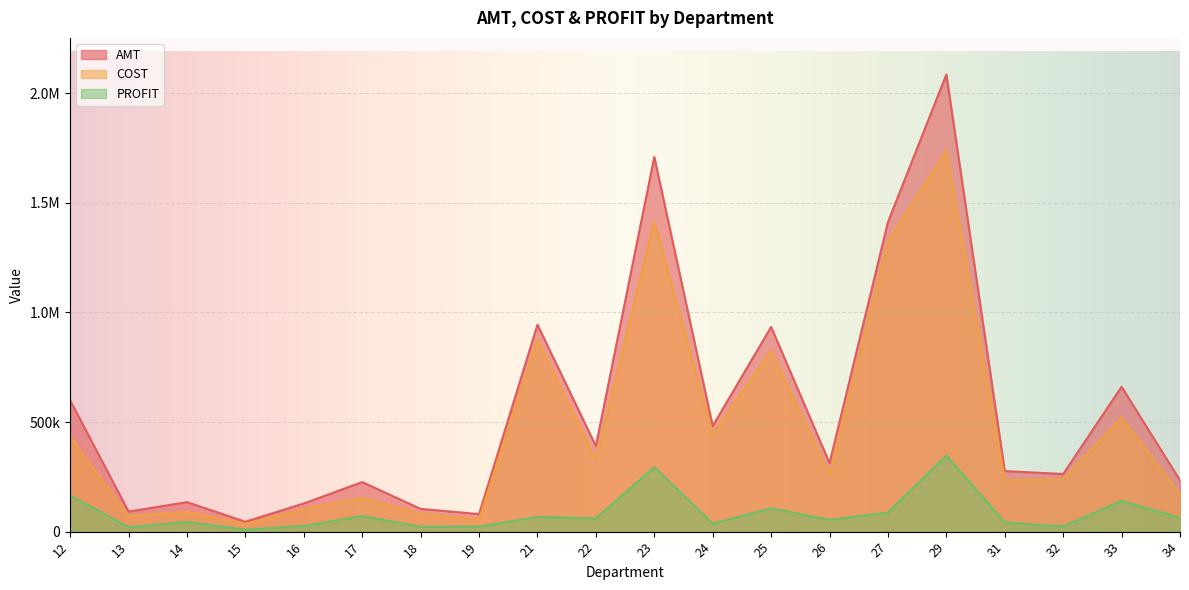

Reading right to left, what are all the values shown in this chart?

AMT: 34=233567.7	33=660914.8	32=262851.2	31=276352.6	29=2085486.3	27=1412076.5	26=312681.4	25=933664.4	24=481900.3	23=1709408.8	22=390158.5	21=943796.9	19=79947.1	18=103926.9	17=226038.2	16=128586.3	15=45038.1	14=134558.4	13=91346.6	12=598773.5
COST: 34=170772.2	33=521066.3	32=239256.1	31=234381.8	29=1737967.5	27=1324909.6	26=259218.1	25=827041.3	24=445001.1	23=1415392.7	22=329656.3	21=876444.3	19=56738.2	18=81469.7	17=154724.0	16=102721.1	15=35506.2	14=90594.2	13=71049.8	12=433349.2
PROFIT: 34=62795.5	33=139848.4	32=23595.2	31=41970.7	29=347518.8	27=87166.9	26=53463.3	25=106623.0	24=36899.2	23=294016.1	22=60502.2	21=67352.6	19=23208.9	18=22457.3	17=71314.3	16=25865.2	15=9531.8	14=43964.2	13=20296.8	12=165424.2